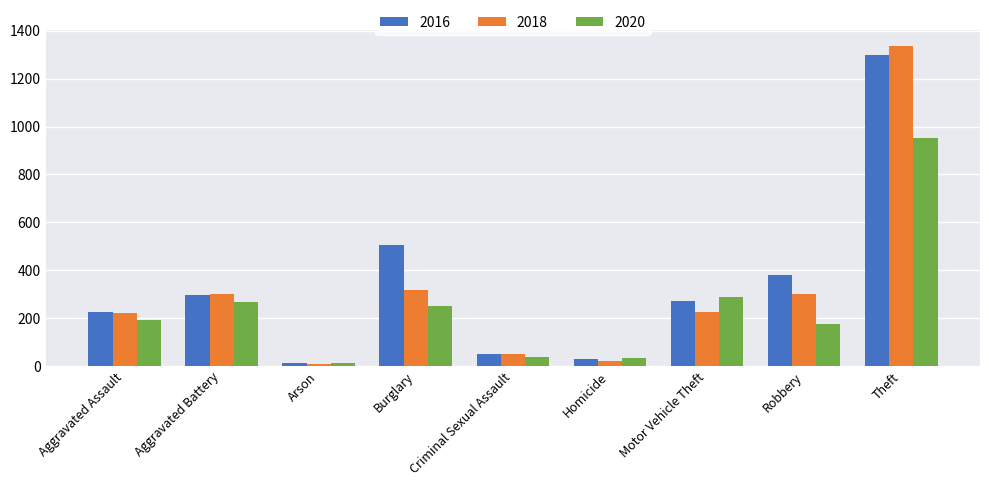

How many bars are there in total?

27